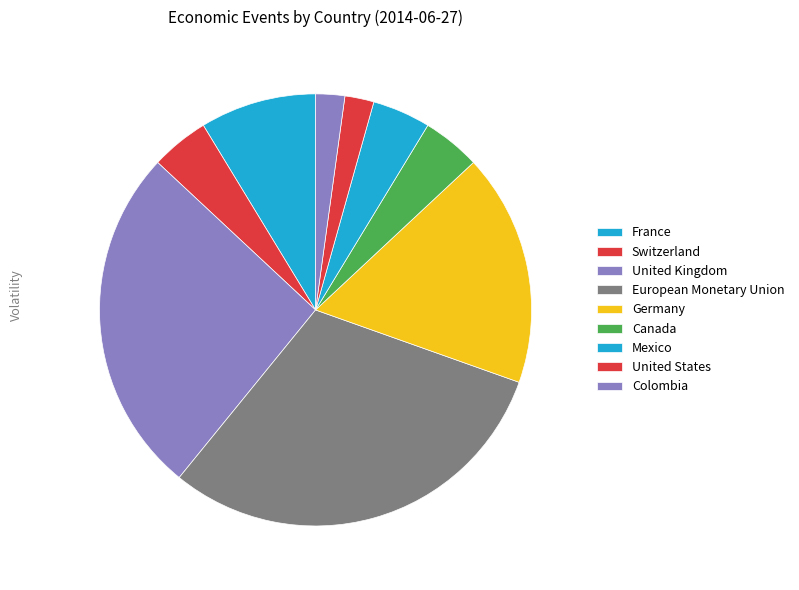

Count the number of slices in the pie.

9